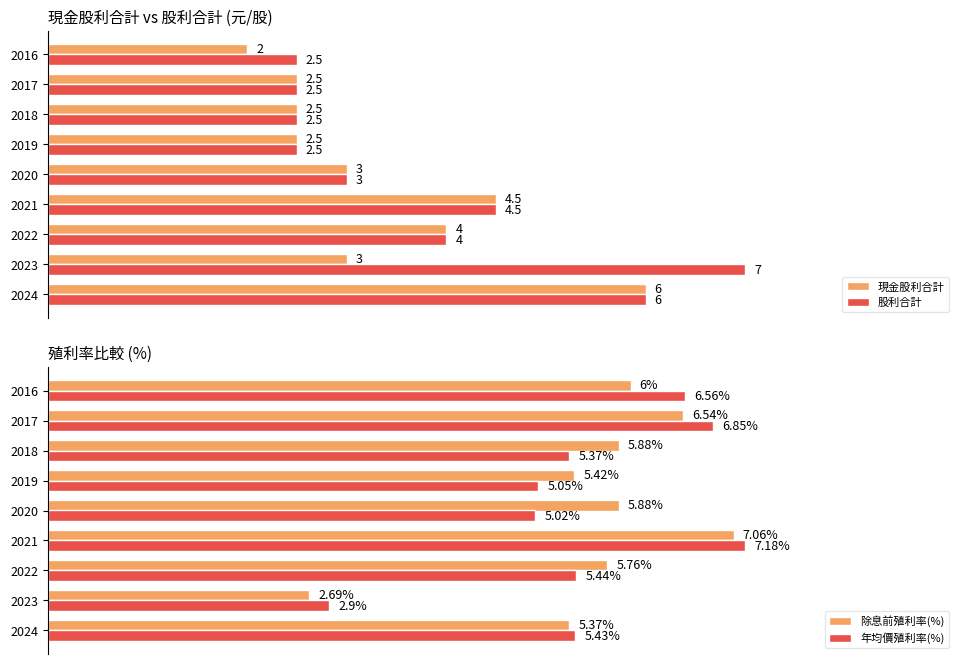

Rank the series by their maximum value, from highest to lowest.

年均價殖利率(%), 除息前殖利率(%), 股利合計, 現金股利合計